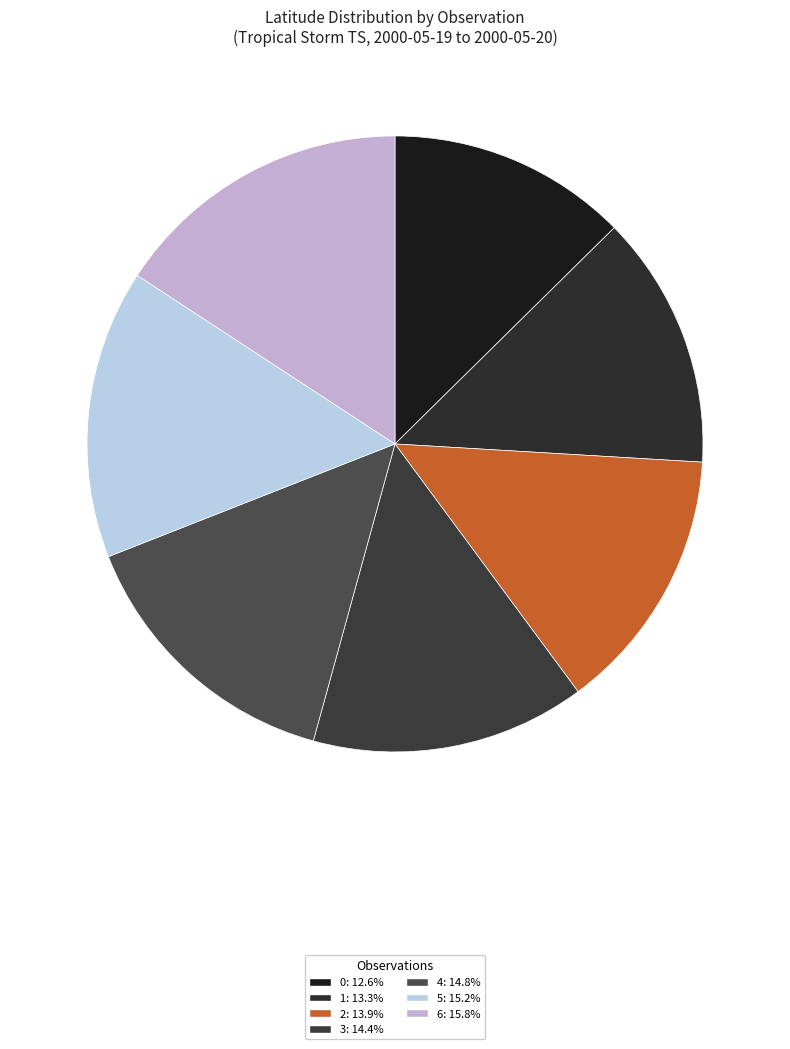

Does 2 represent more than half of the total?

No